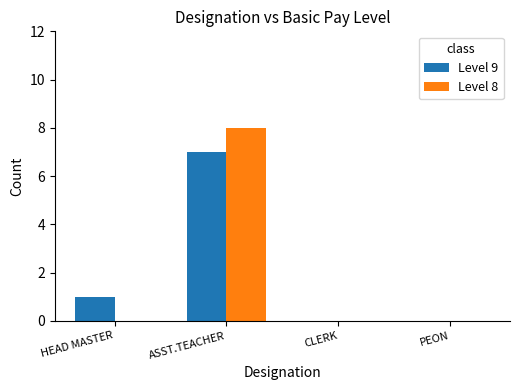

How many groups of bars are there?

4